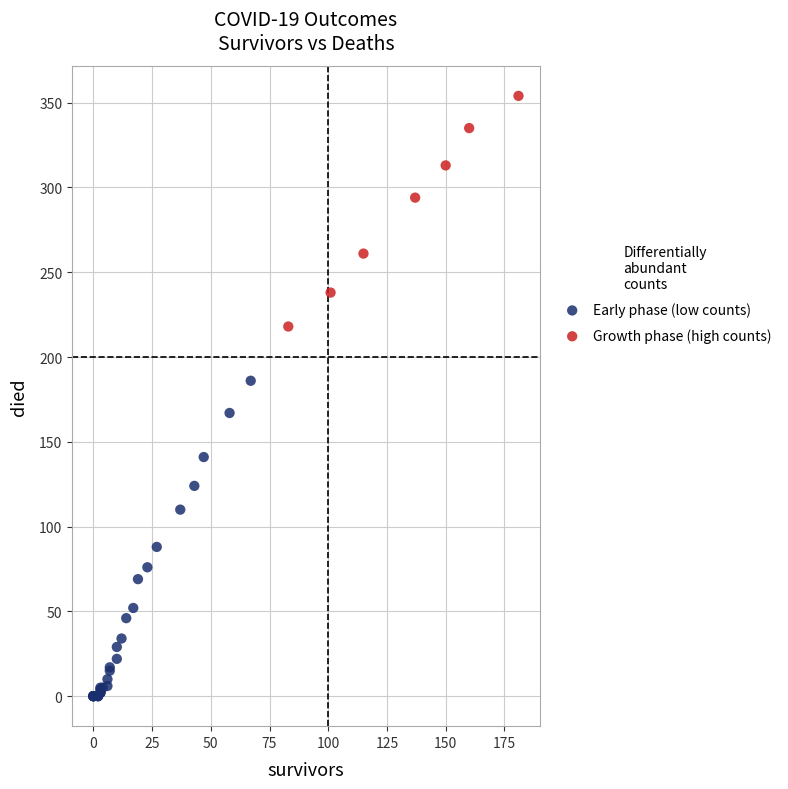

Which series contains the highest Y value?

Growth phase (high counts)